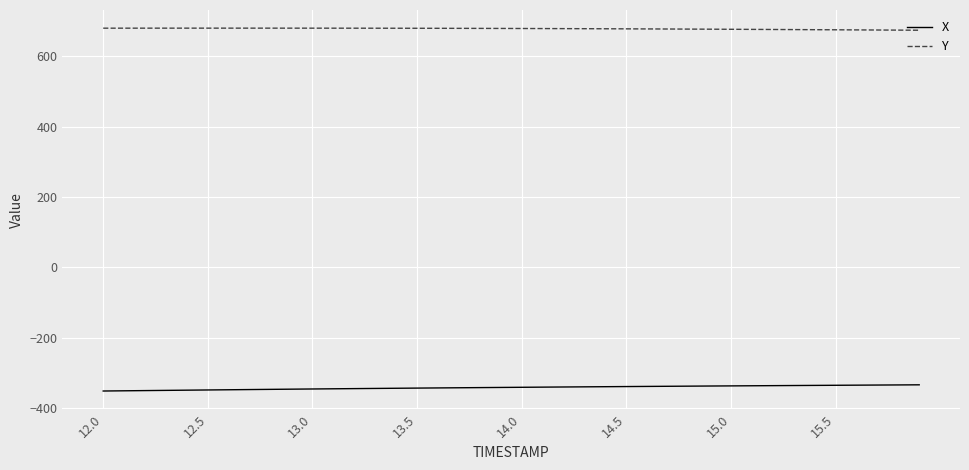

Is this an area chart (filled region under the line)?

No